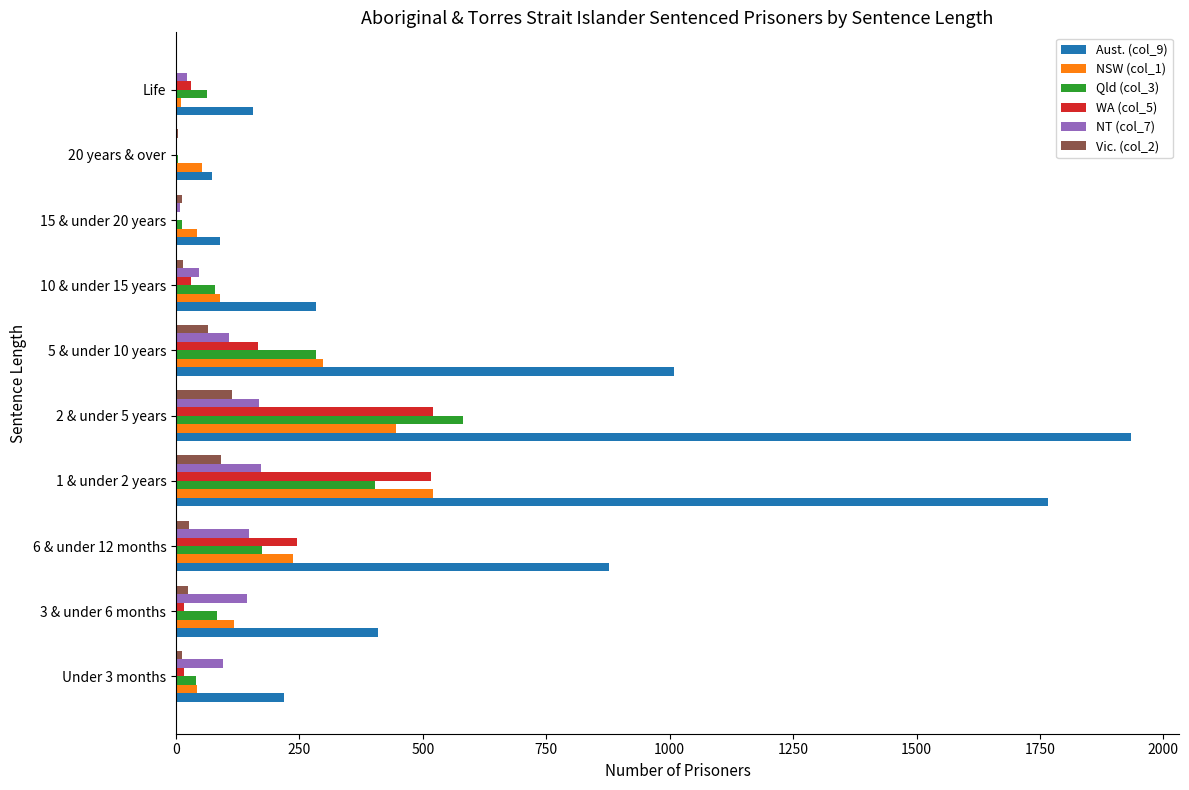

How many data points does each series have?

10